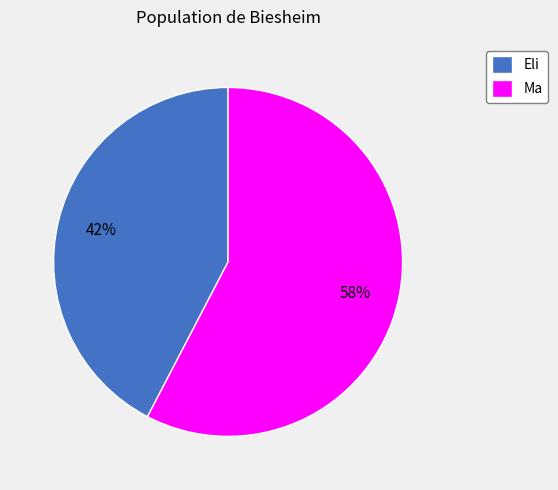

To the nearest percent, what is the average slice percentage?

50%